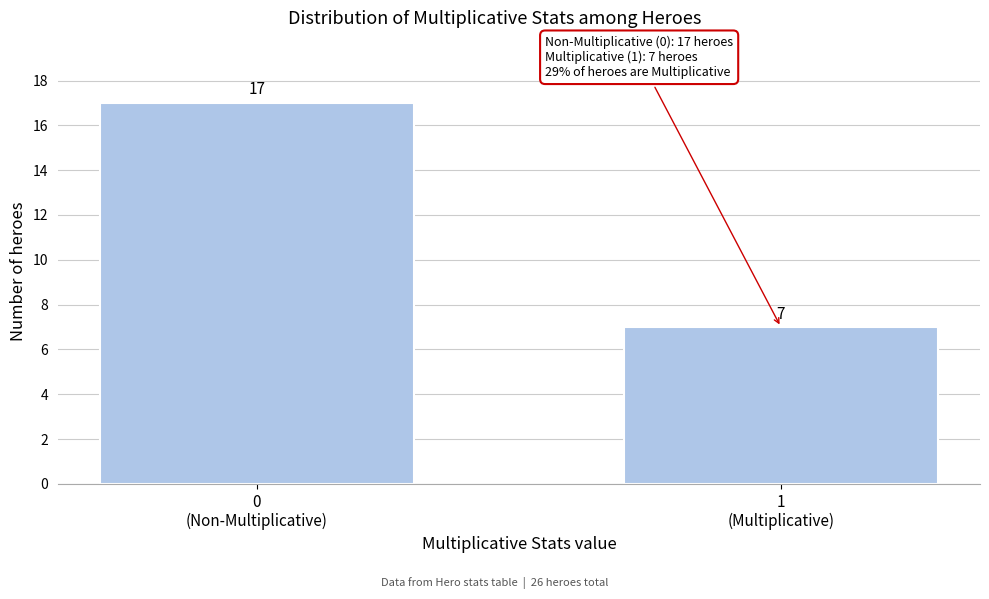

Reading left to right, list all the values displayed in this chart.

17	7